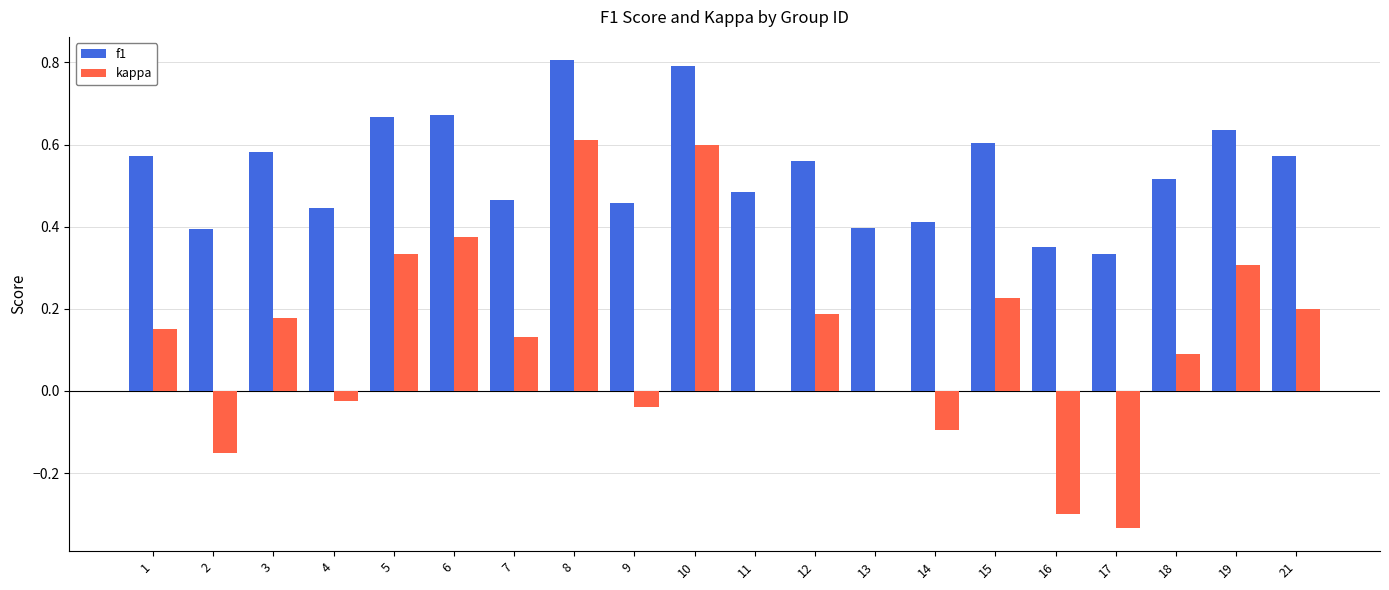

How many groups of bars are there?

20